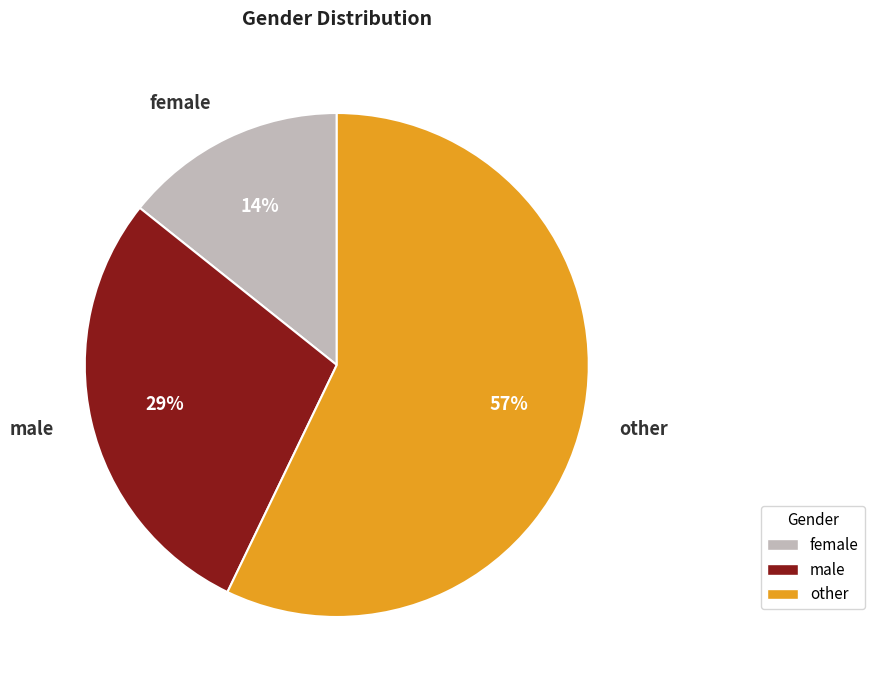

What is the largest slice in the pie chart?

other